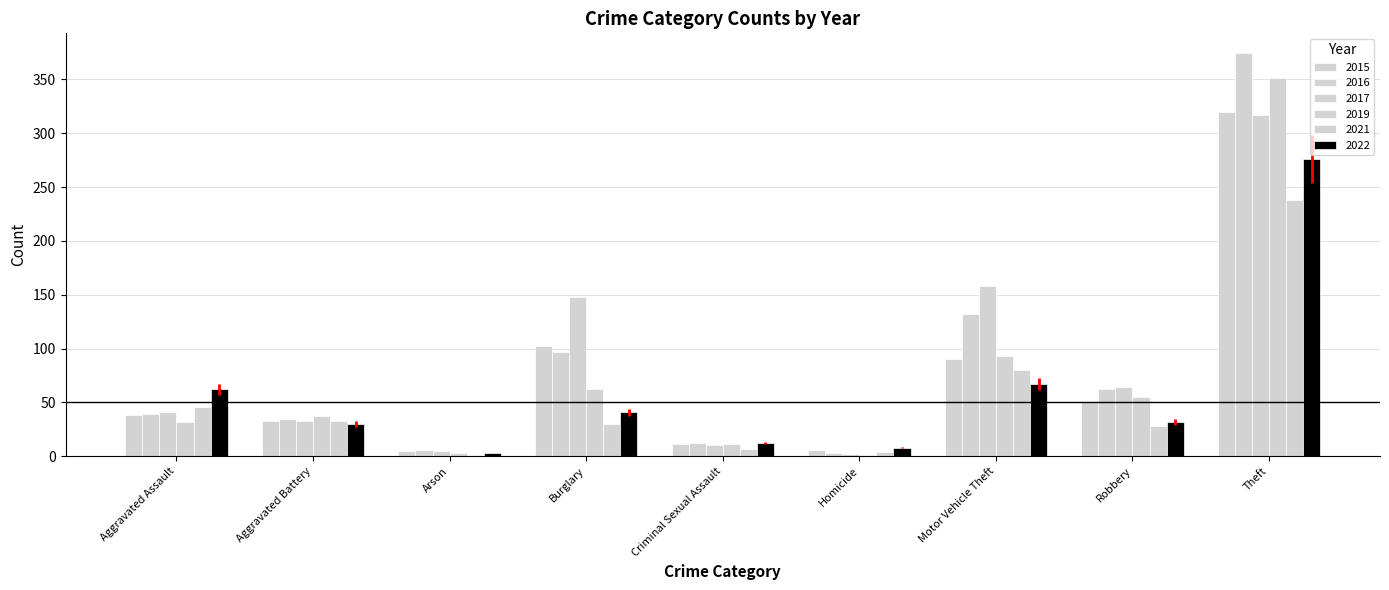

Reading left to right, list all the values displayed in this chart.

2015: 38	33	5	102	11	6	90	51	320
2016: 39	35	6	97	12	3	132	62	374
2017: 41	33	5	148	10	2	158	64	317
2019: 32	37	3	62	11	1	93	55	351
2021: 46	33	1	30	7	4	80	28	238
2022: 62	30	3	41	12	8	67	32	276